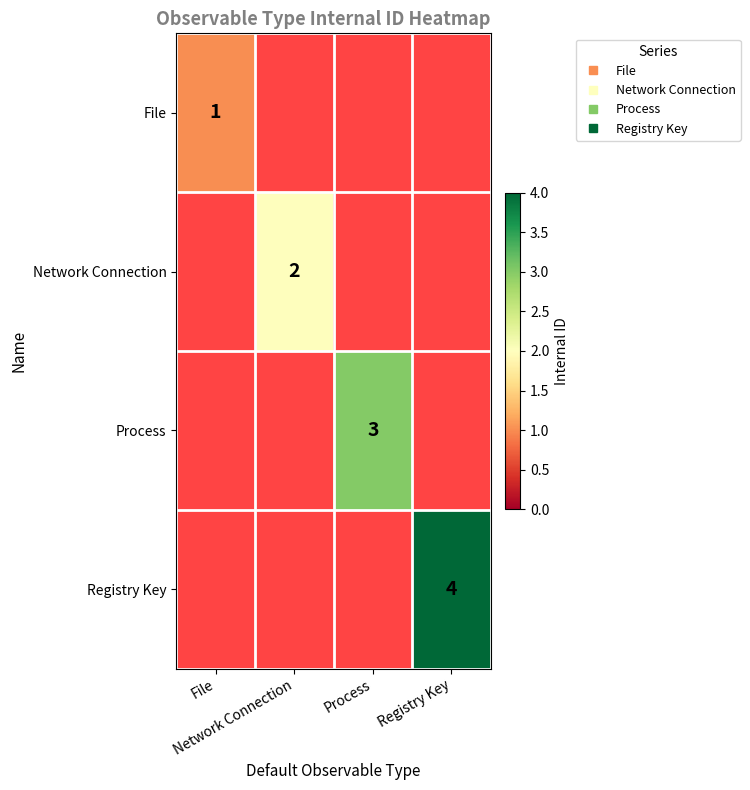

Count the number of categories in the chart.

4